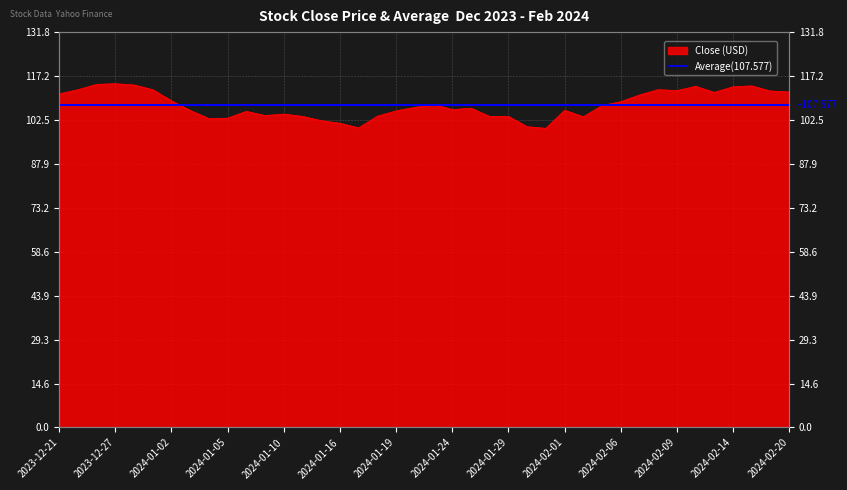

How many interior local peaks (higher than both neighbors) does the data have?

10